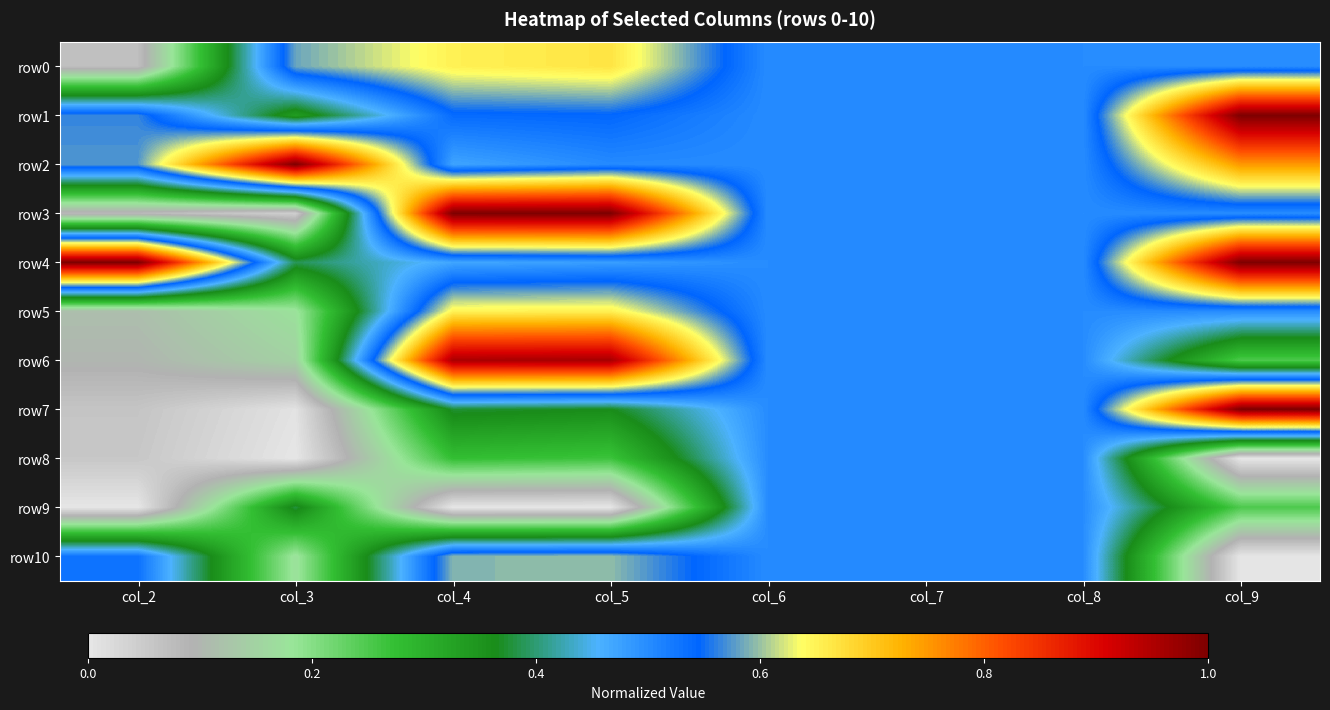

Which series has the largest range (max minus min)?

row7